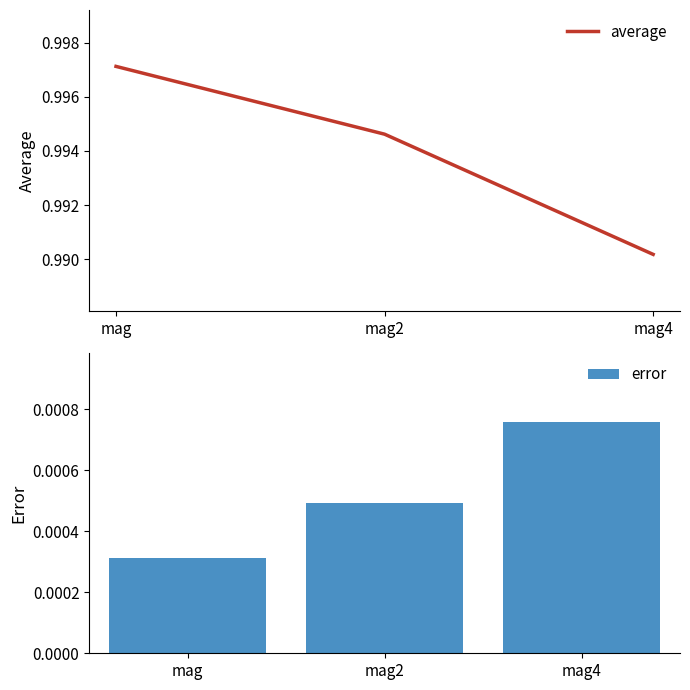

Reading left to right, transcribe all the data shown in this chart.

average: 1.0	1.0	1.0
error: 0.0	0.0	0.0